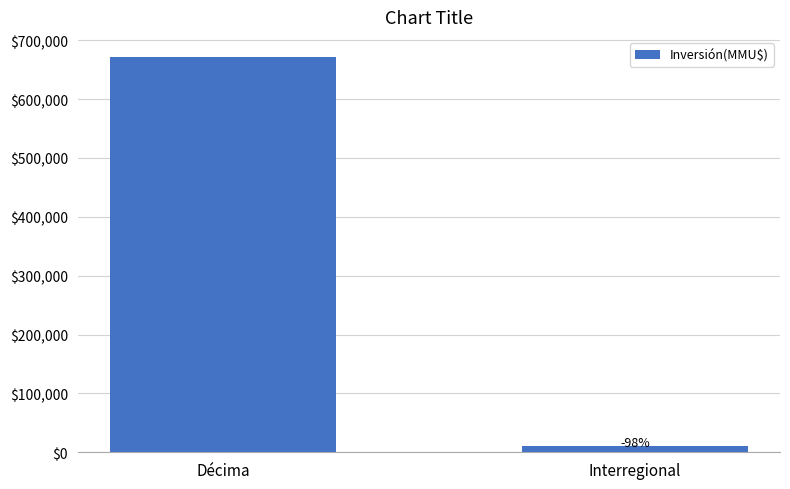

What is the value of the 1st bar from the left?

672073